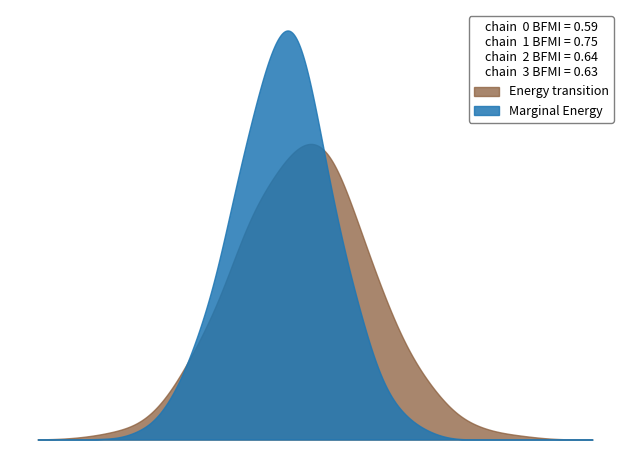

Is it true that Marginal Energy equals 1 at 2032?

False